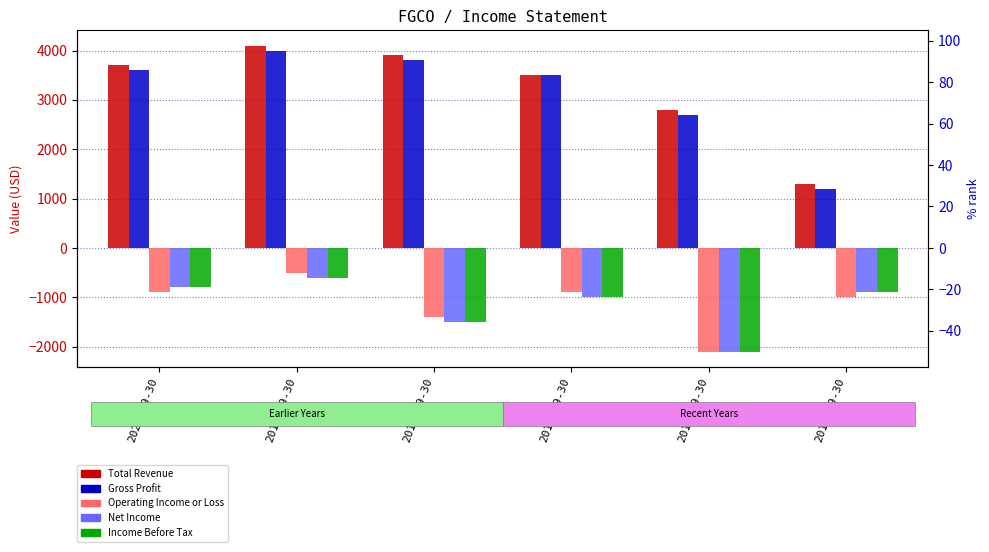

The Gross Profit series shows 2700 at 2016-09-30. True or false?

True